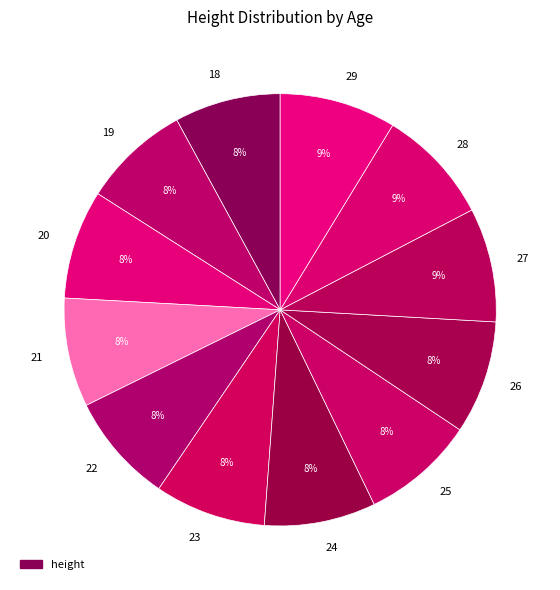

To the nearest percent, what is the average slice percentage?

8%